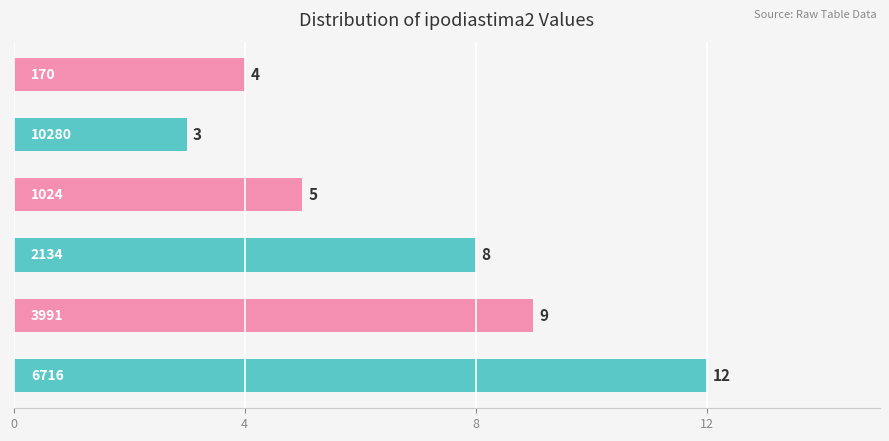

What is the smallest value displayed?

3